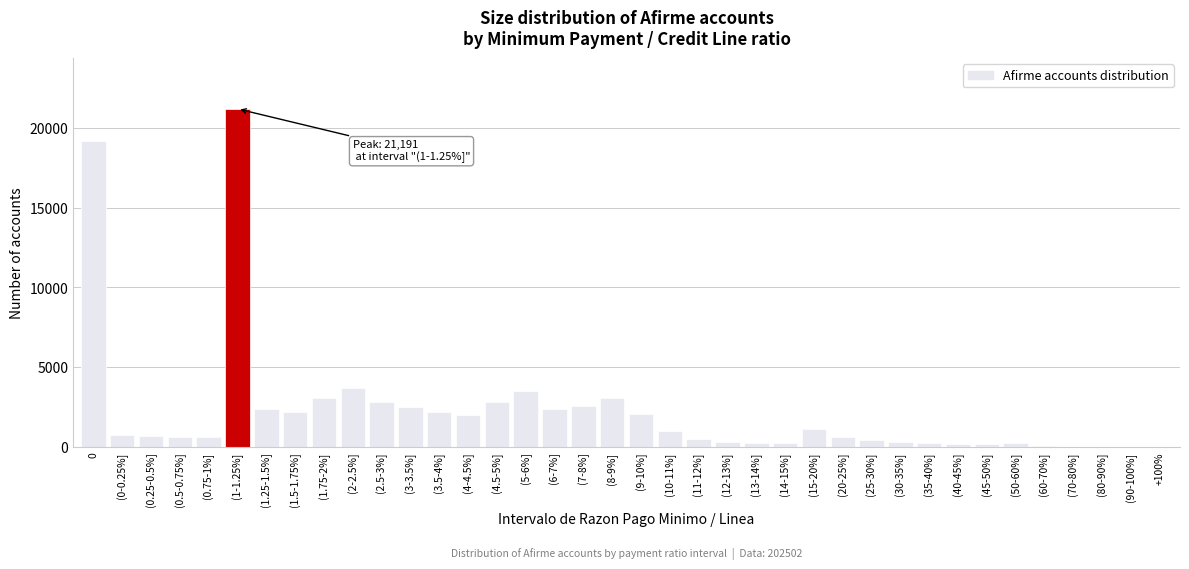

Is it true that the value at (1.5-1.75%] is 2193?

True